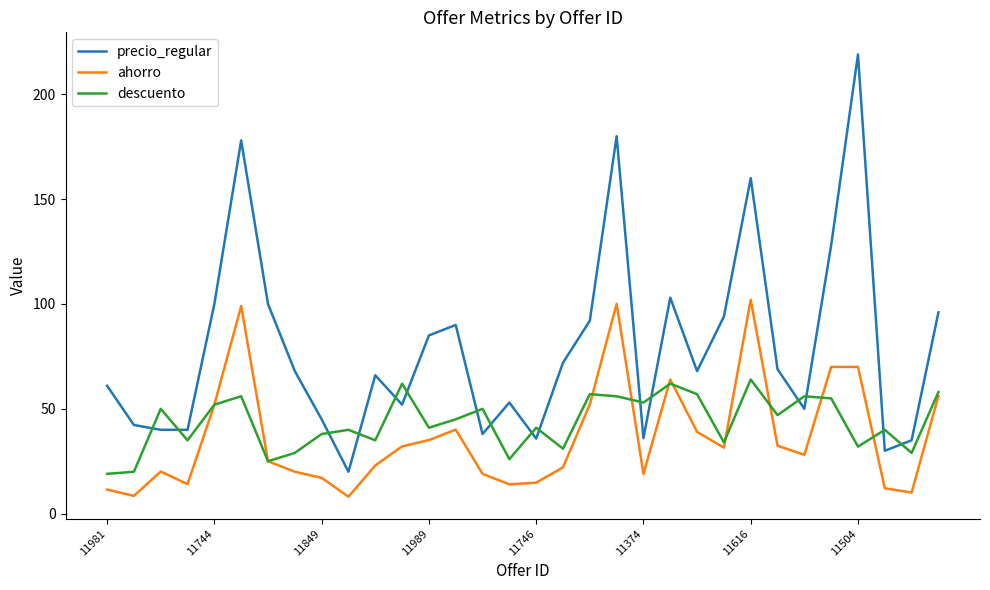

What is the highest value of the precio_regular series?

219.0